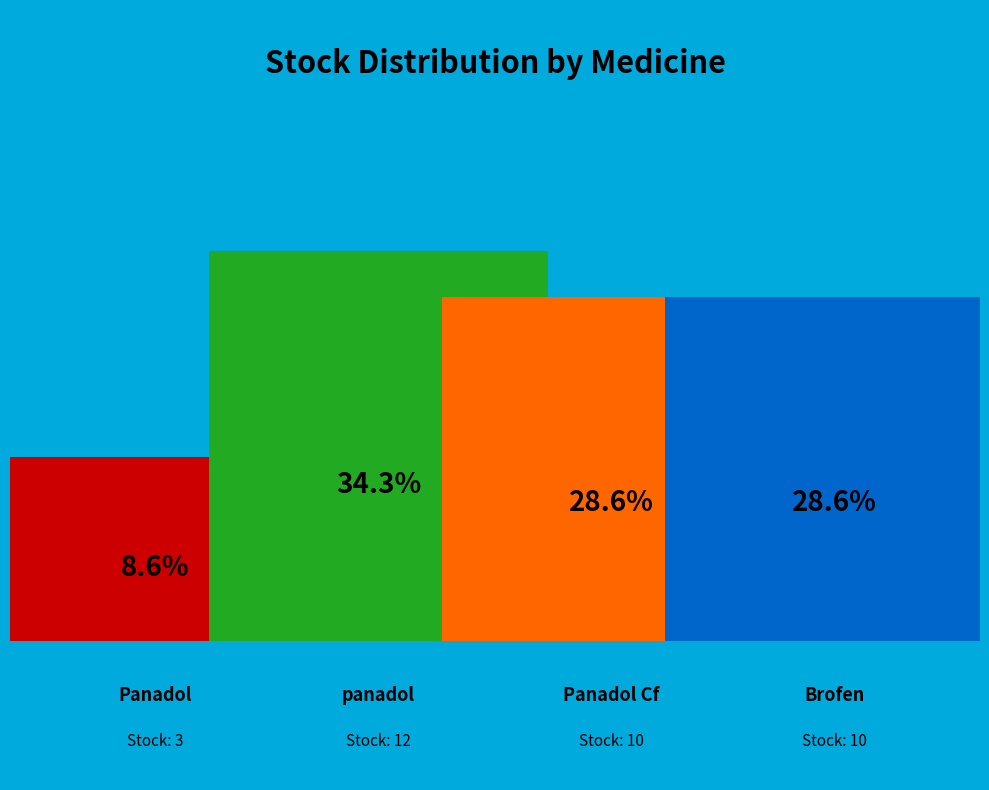

What percentage is the Brofen slice, to the nearest percent?

29%